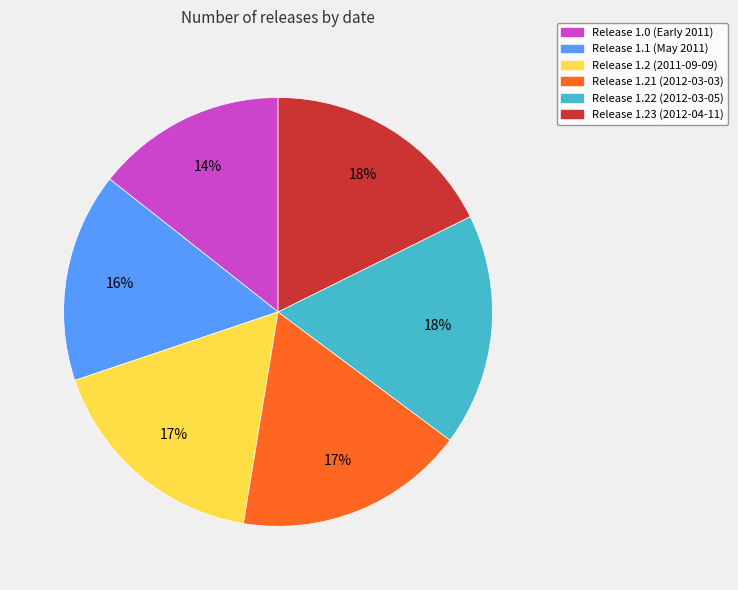

To the nearest percent, what is the average slice percentage?

17%